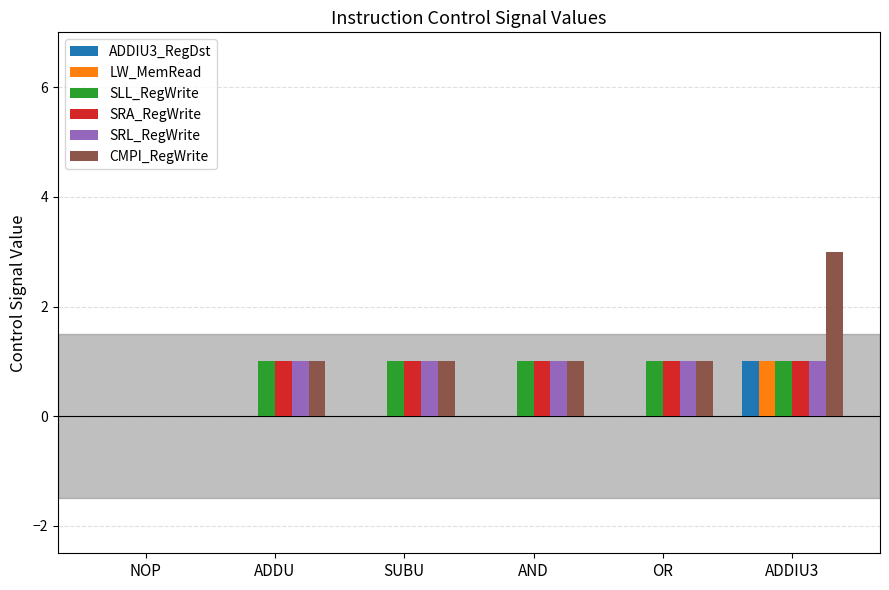

True or false: SRL_RegWrite has a value of 2 at SUBU.

False